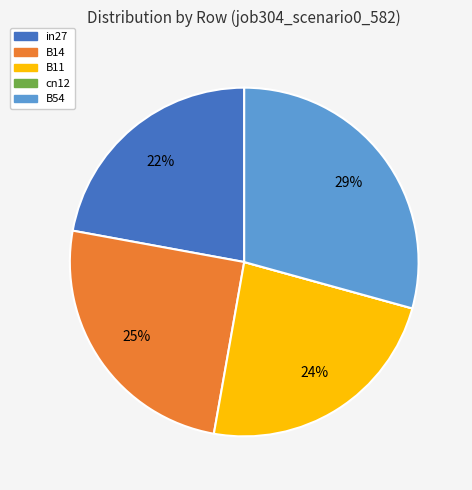

To the nearest percent, what is the difference between the largest and smallest slice percentages?

29%